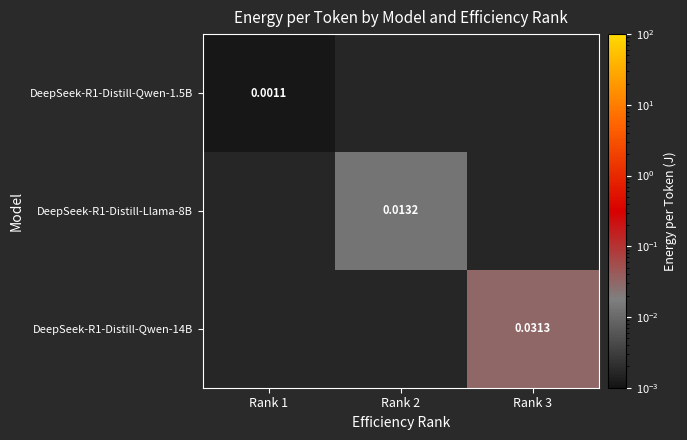

Is the value of DeepSeek-R1-Distill-Qwen-14B at Rank 2 greater than the value of DeepSeek-R1-Distill-Qwen-1.5B at Rank 3?

No